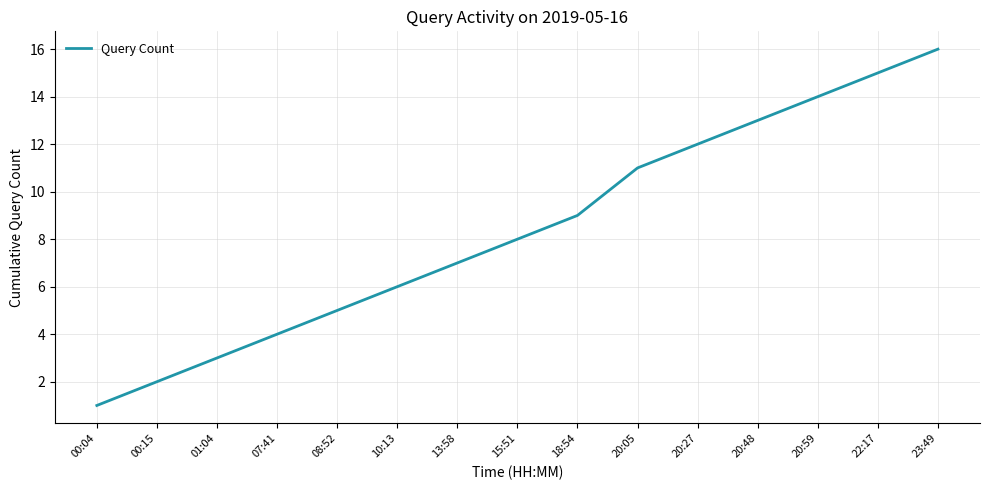

Rank the categories by value from highest to lowest.

23:49, 22:17, 20:59, 20:48, 20:27, 20:05, 18:54, 15:51, 13:58, 10:13, 08:52, 07:41, 01:04, 00:15, 00:04